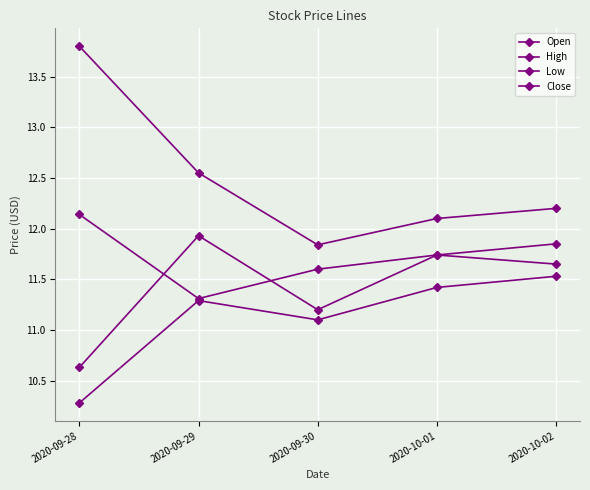

Where does the High series first go above 12?

2020-09-28